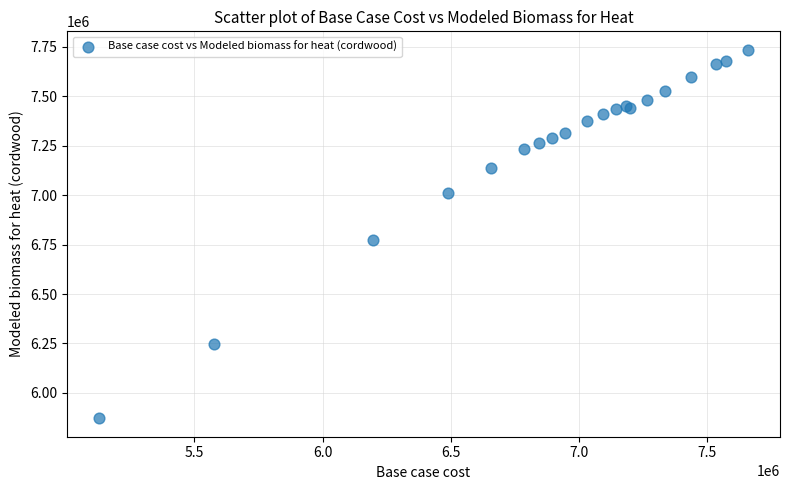

What Y value in the scatter plot is closest to 6803363?

6772567.5